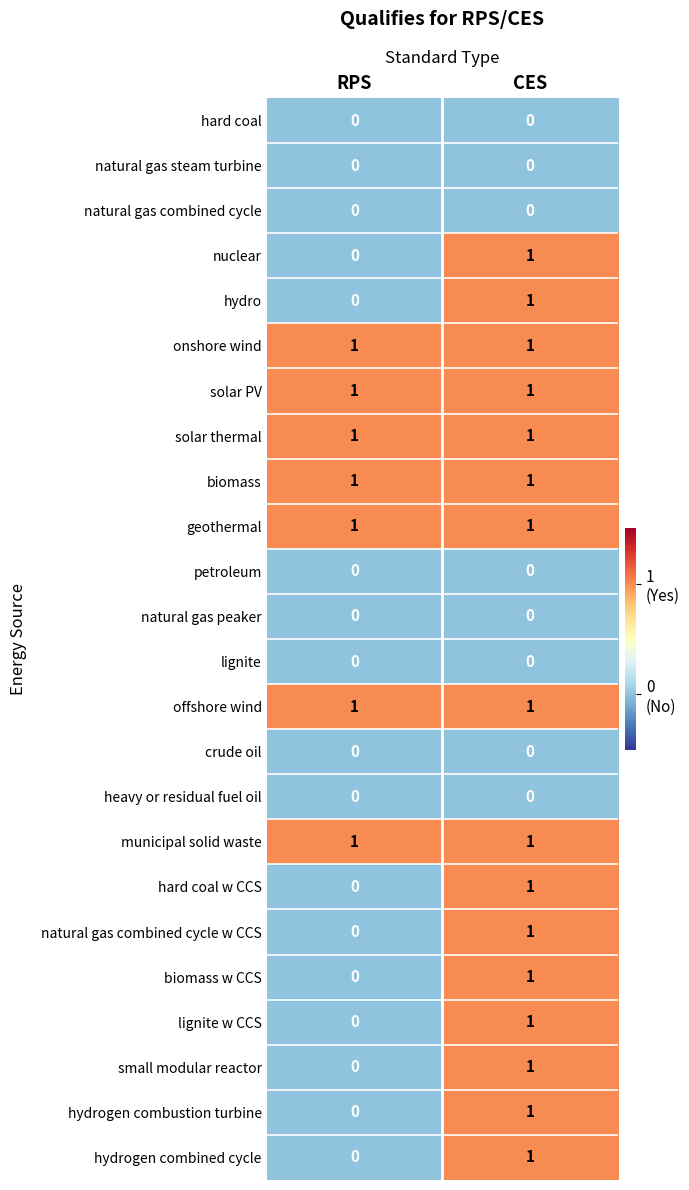

At which category is the sum across all series the highest?

CES